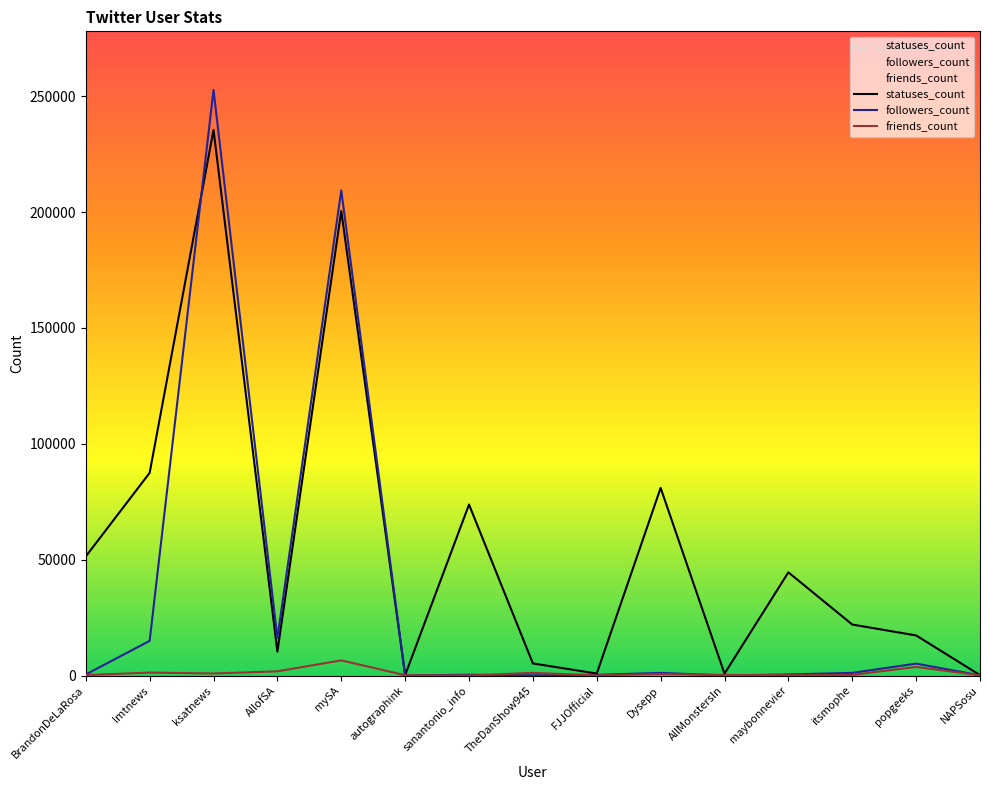

What is the greatest value displayed?

252705